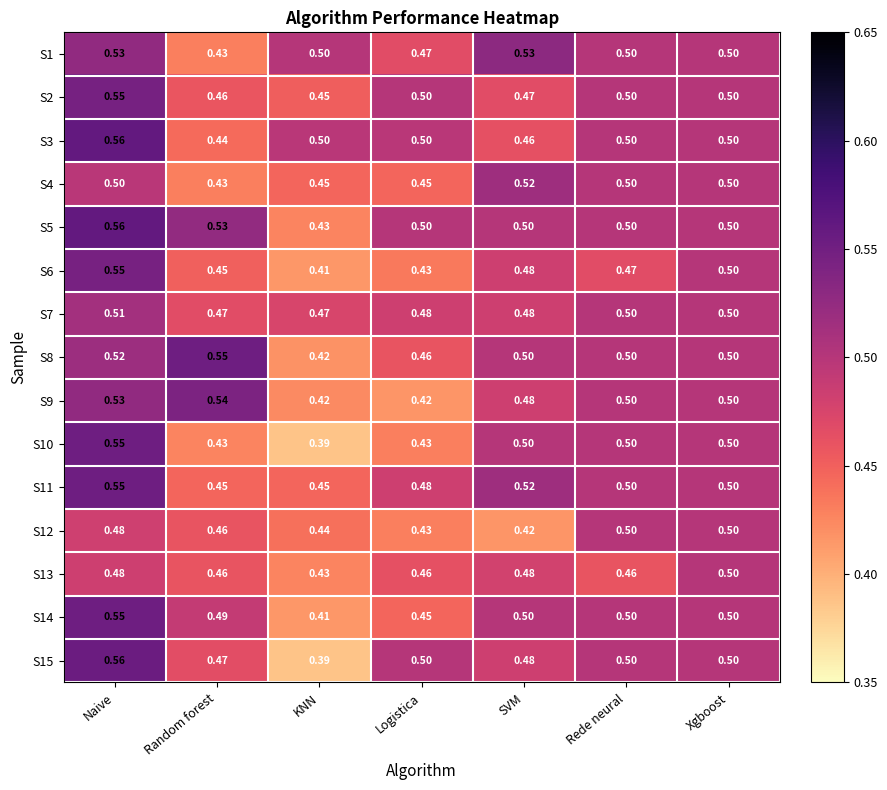

At which category is the sum across all series the highest?

Naive